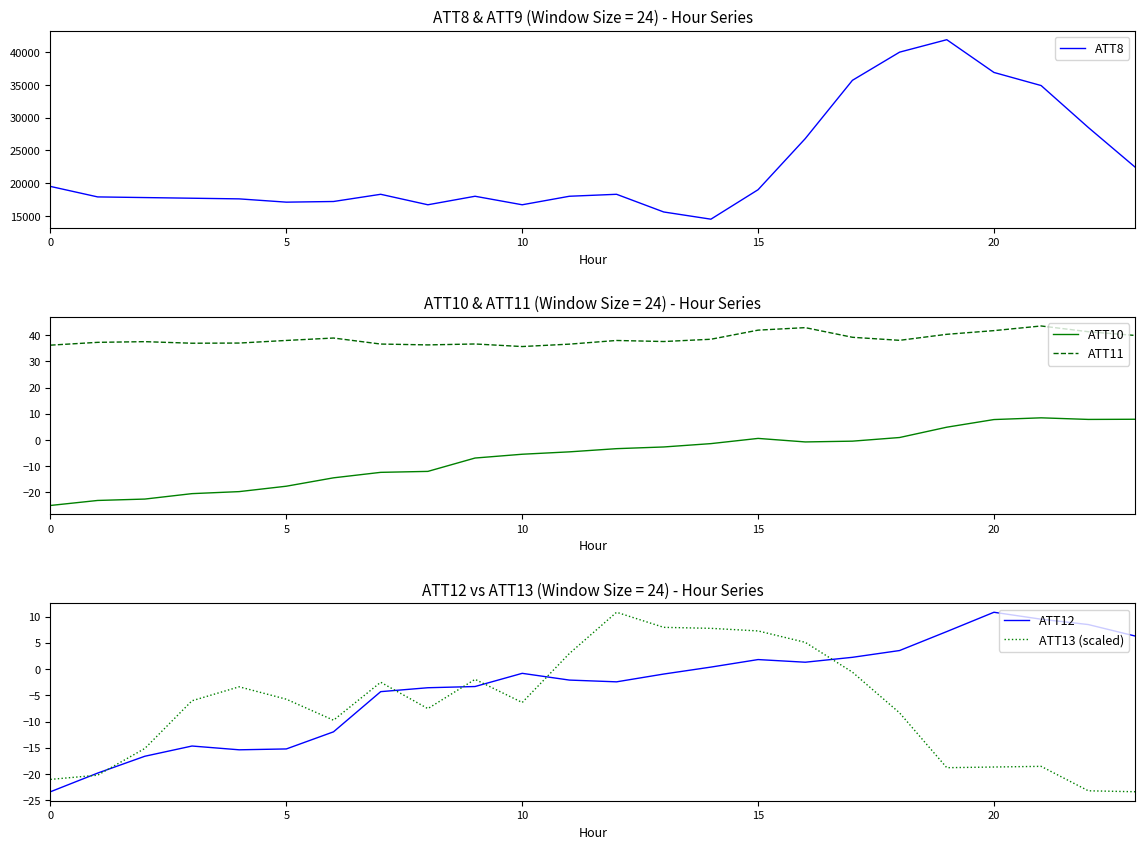

Is it true that ATT8 equals 40000.0 at 18?

True